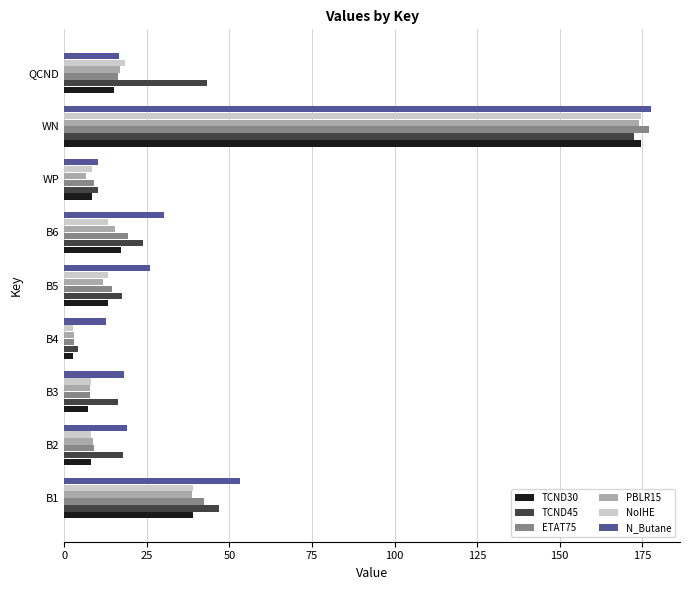

What is the spread (max minus min) of values at B2?

11.0